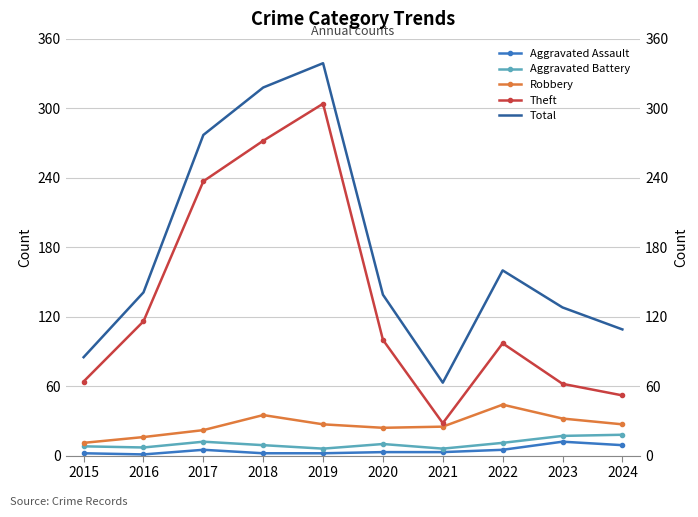

Does the chart have visible grid lines?

Yes